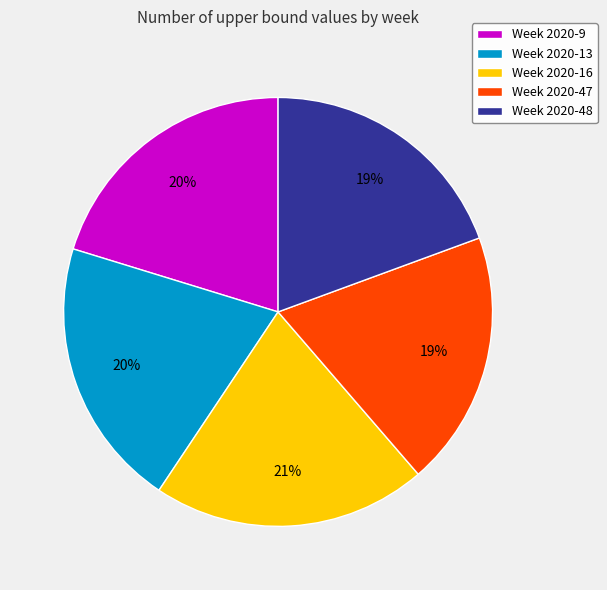

To the nearest percent, what is the average slice percentage?

20%